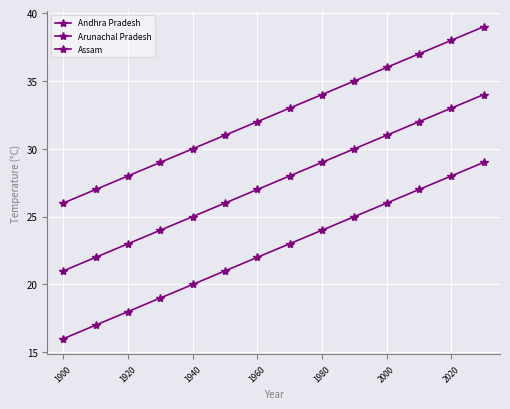

How many categories are shown in the chart?

14